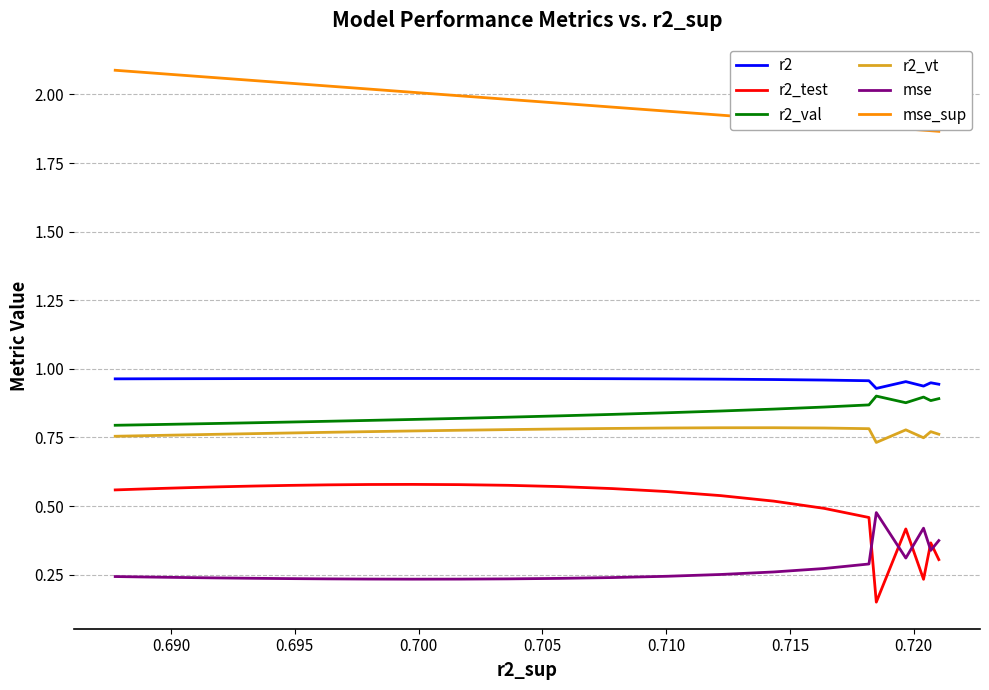

Does the chart have visible grid lines?

Yes